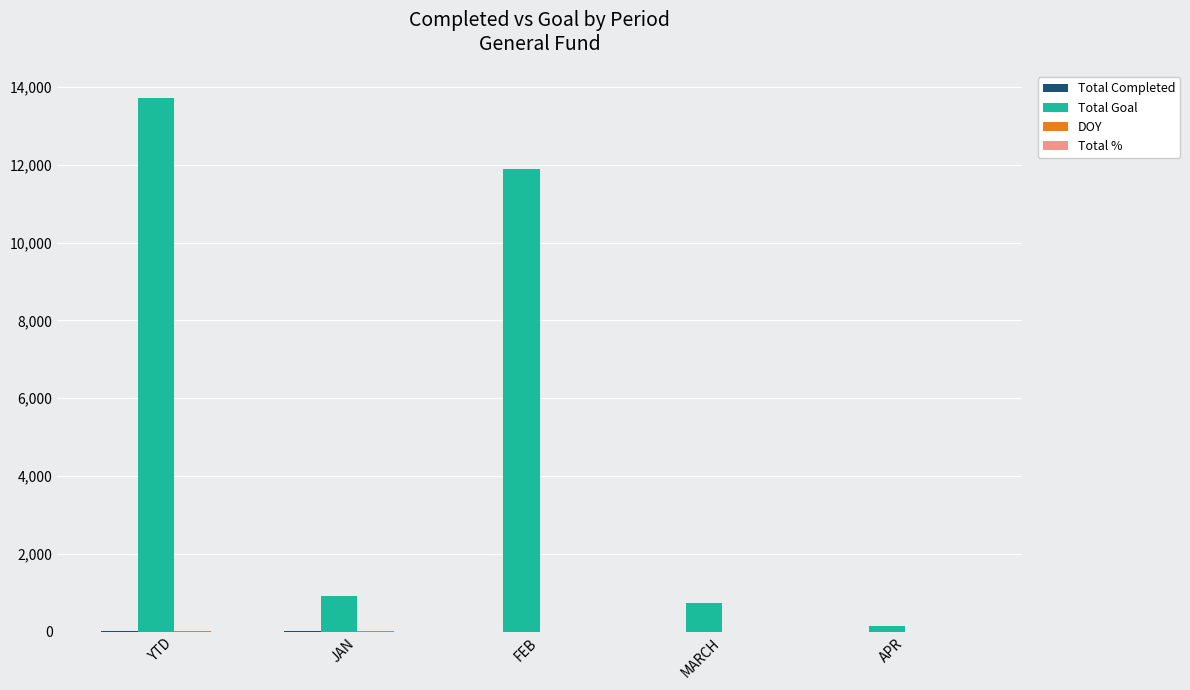

What is the greatest value displayed?

13721